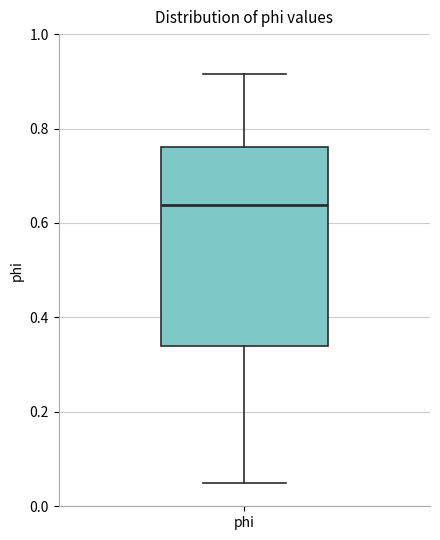

Read this box plot against the y-axis: the position of the median line, the range covered by the box, and the ends of both whiskers. The values are not printed on the chart, so give them approximately, as read against the axis.

median 0.64, box 0.34 to 0.76, whiskers 0.04 to 0.92